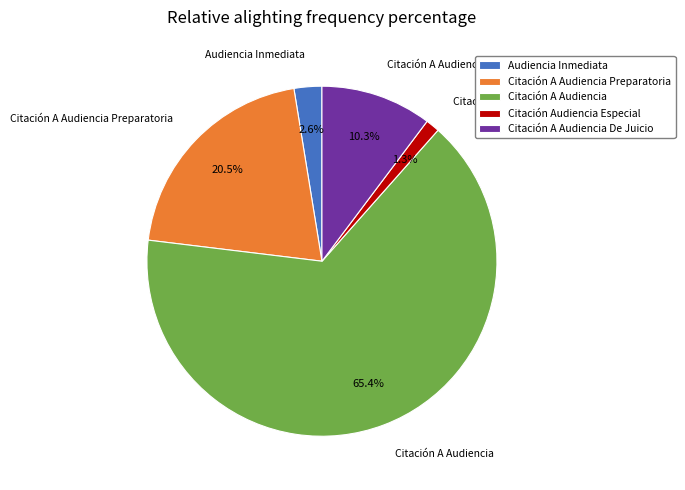

To the nearest percent, what portion does Audiencia Inmediata represent?

3%